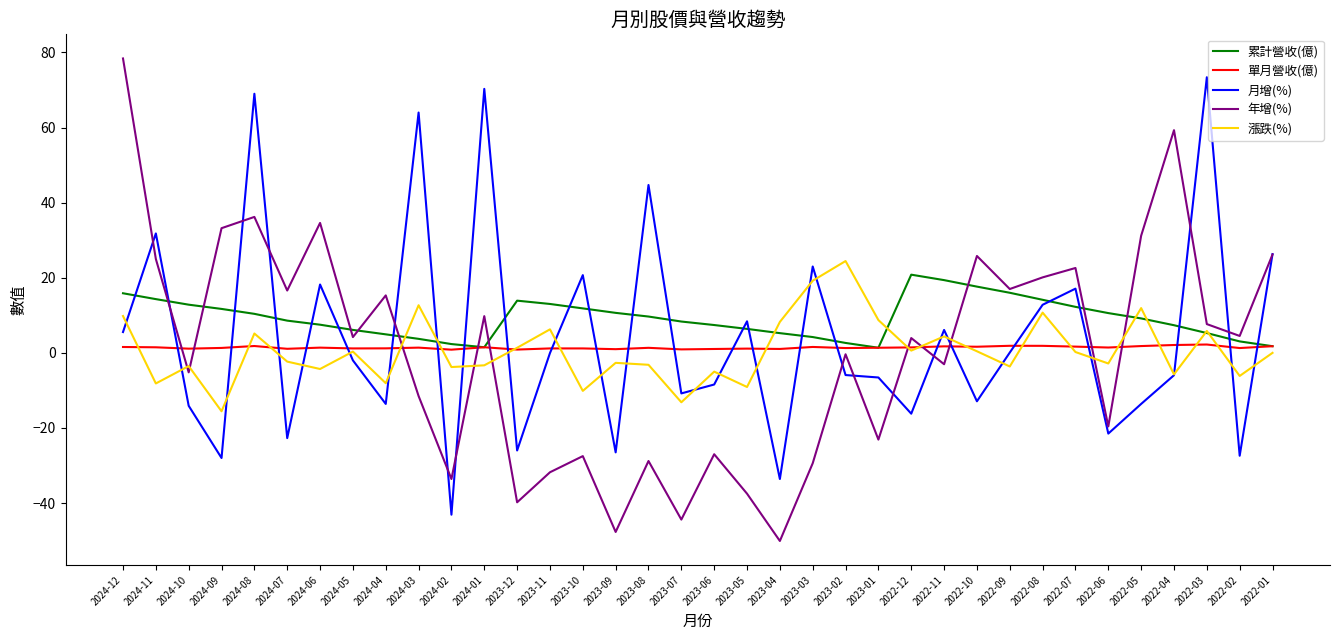

The value of 累計營收(億) at 2024-11 is 6.7. True or false?

False